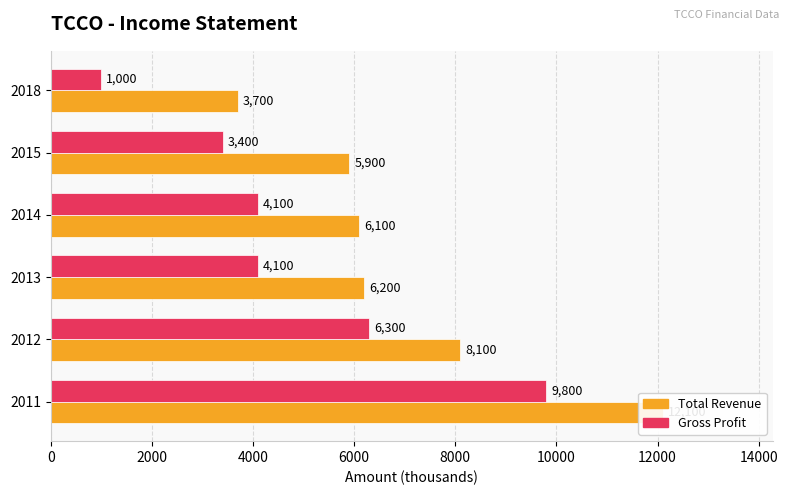

What is the difference between the maximum and minimum values in the Gross Profit series?

8800